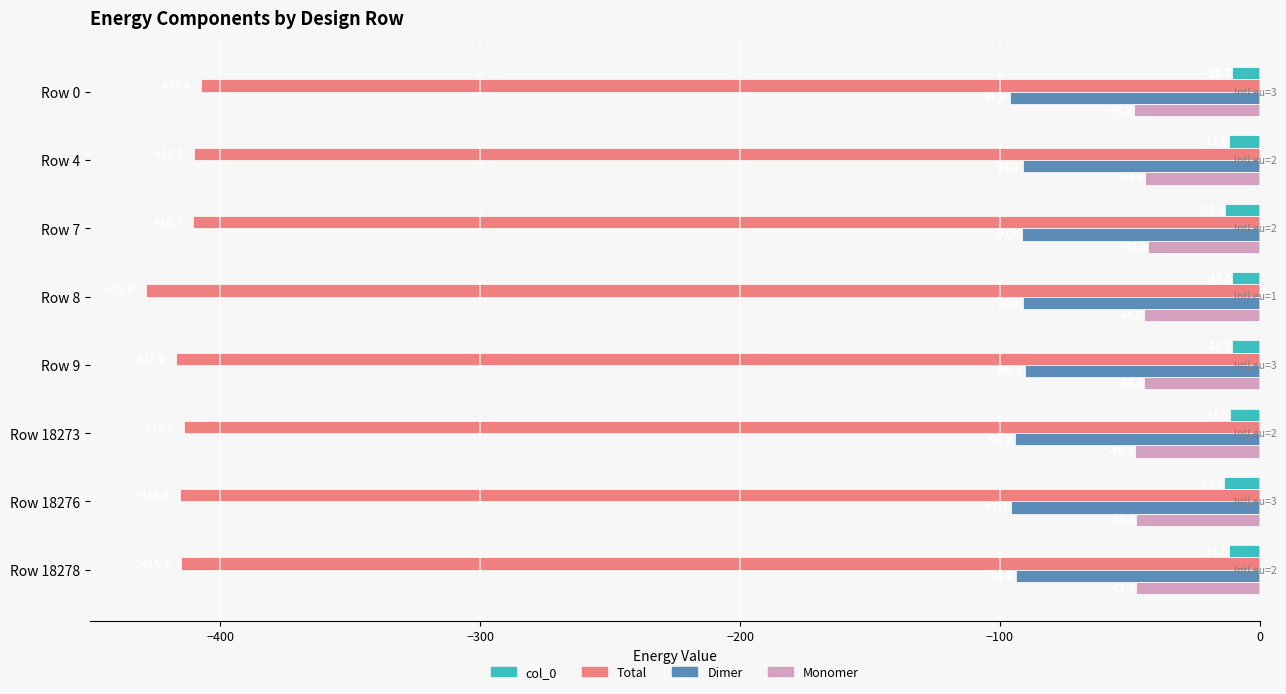

What is the highest value of the Monomer series?

-43.0